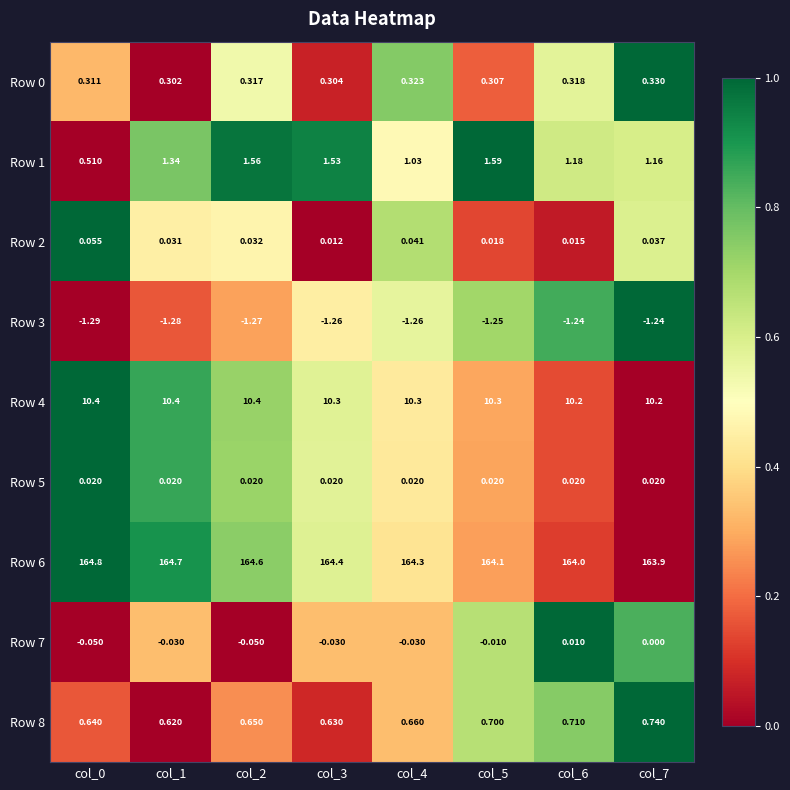

Count the number of categories in the chart.

8